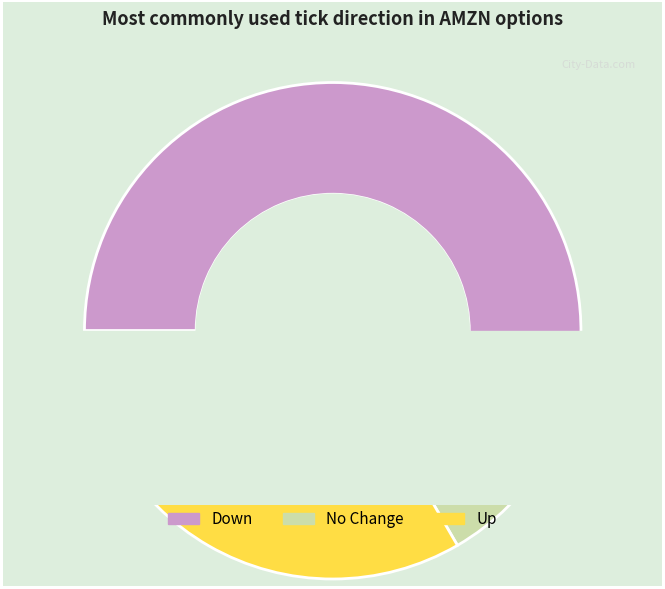

Combined, do up and no_change account for over 50%?

Yes